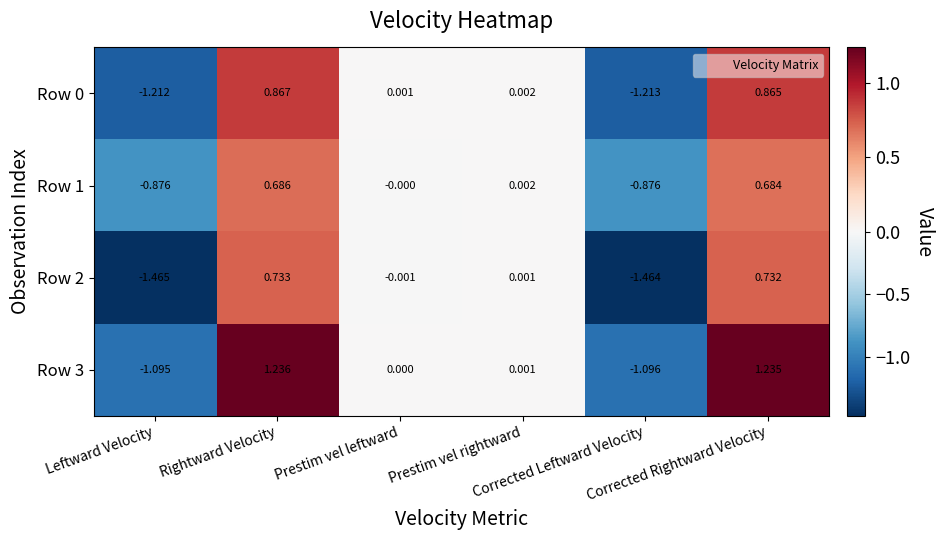

How many data points does each series have?

6